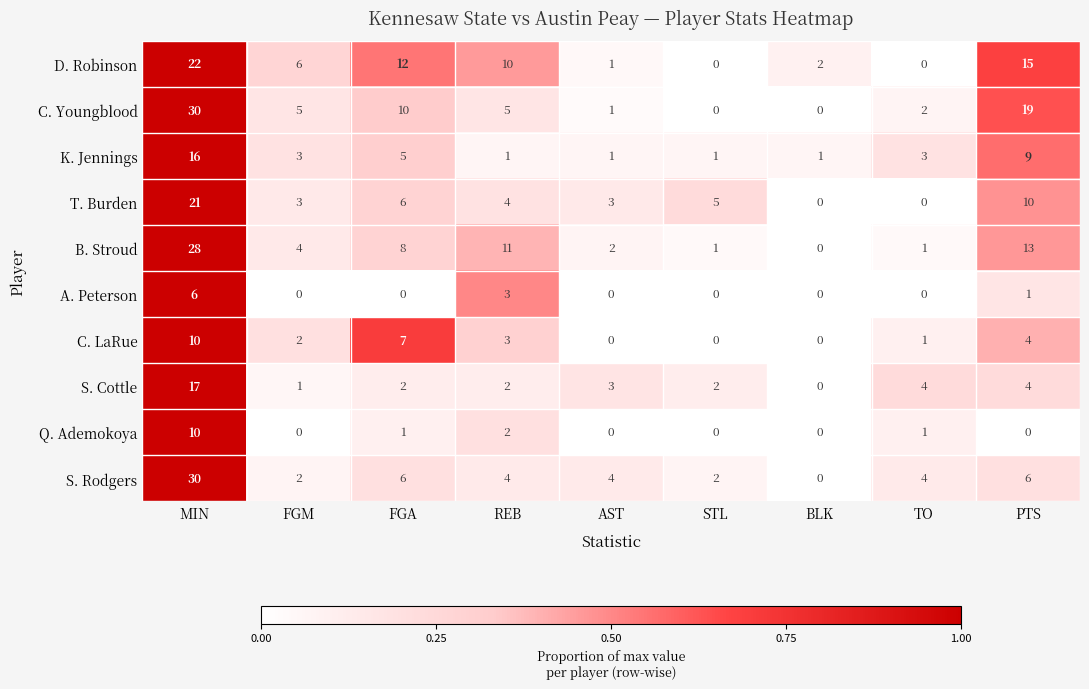

At which category does the chart reach its peak across all series?

MIN